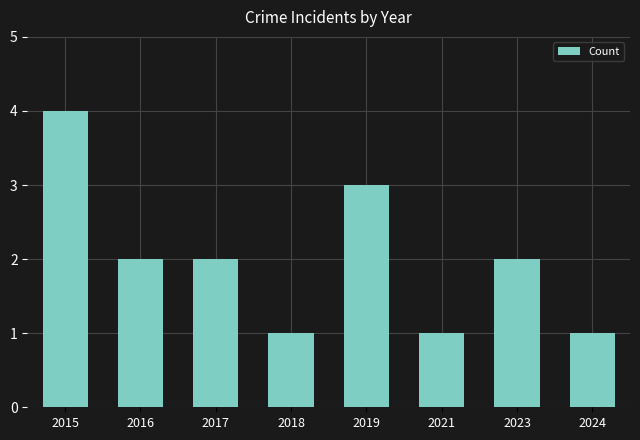

What is the change in value from 2019 to 2021?

-2